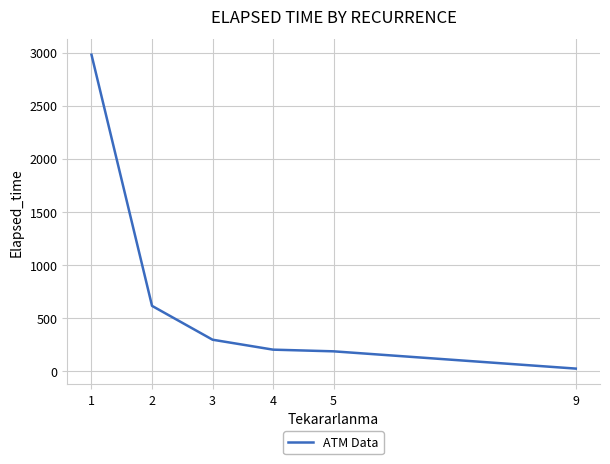

How many lines are shown in the chart?

1